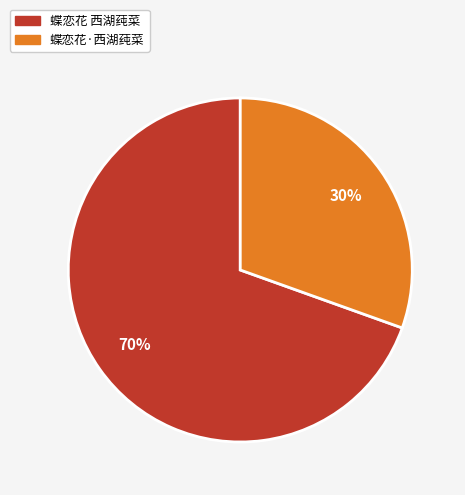

Count the number of slices in the pie.

2